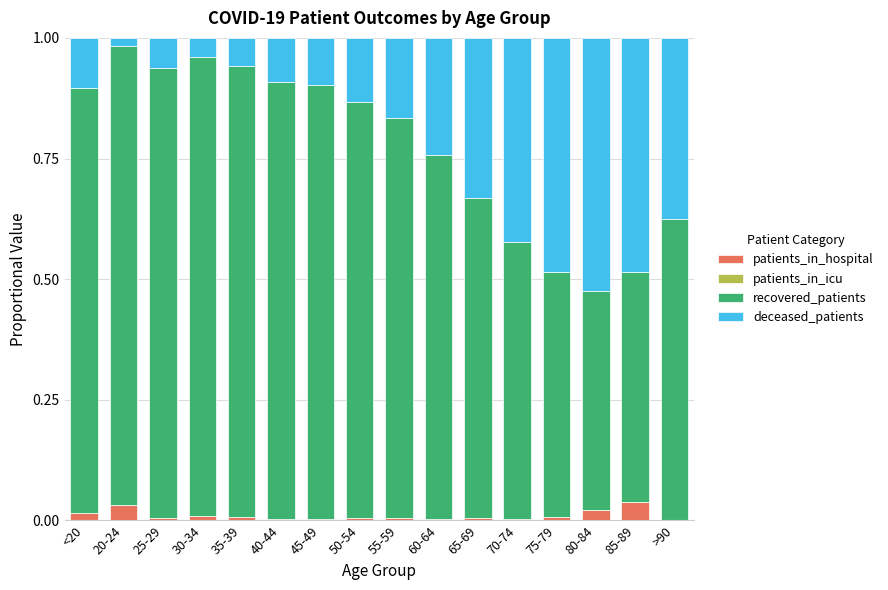

The patients_in_hospital series shows 0.0 at 40-44. True or false?

True